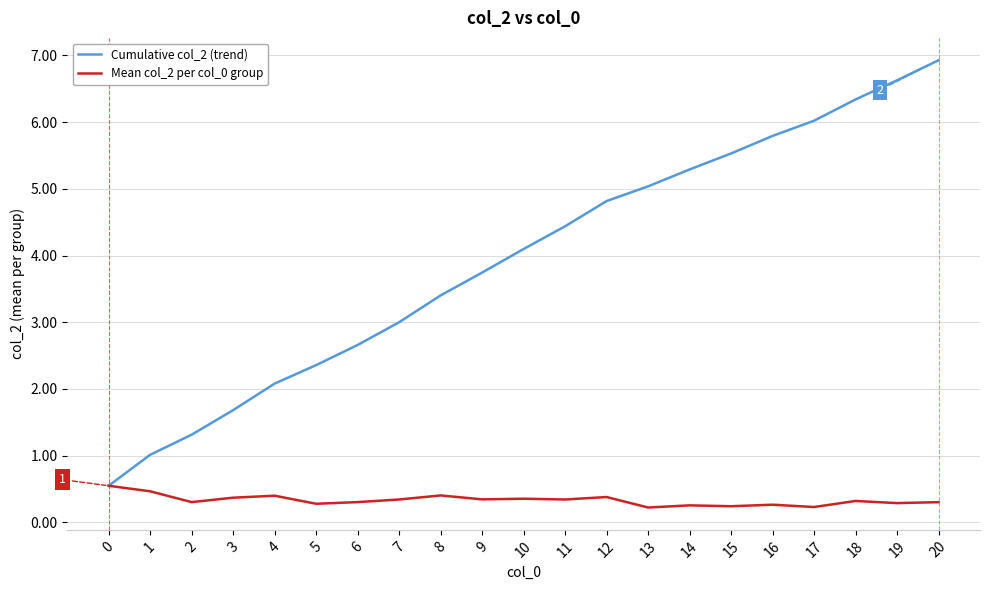

Does the chart display data point markers on the line(s)?

No